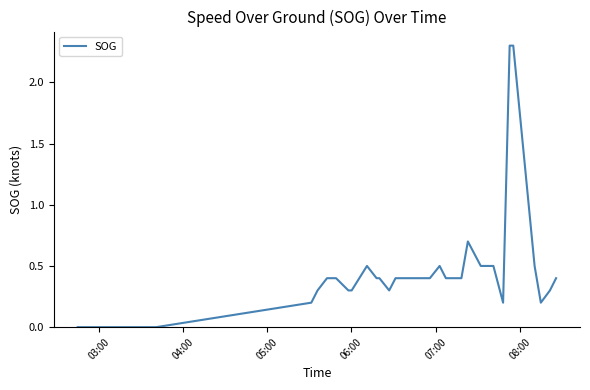

What is the difference between the maximum and minimum values?

2.3